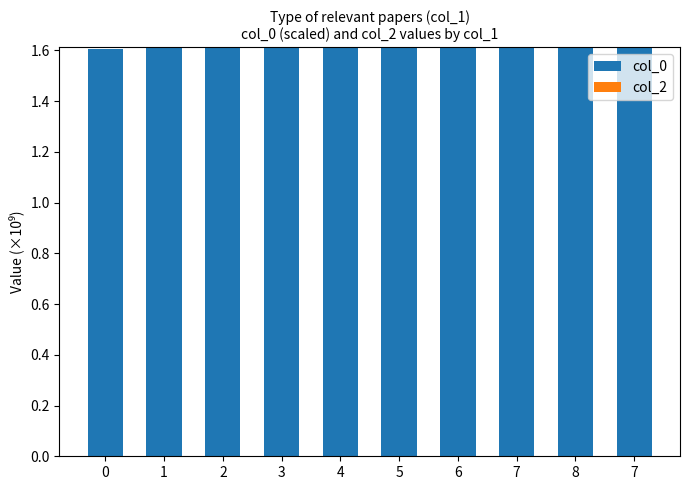

Reading right to left, transcribe all the data shown in this chart.

col_0: 7=1.6	8=1.6	7=1.6	6=1.6	5=1.6	4=1.6	3=1.6	2=1.6	1=1.6	0=1.6
col_2: 7=0.0	8=0.0	7=0.0	6=0.0	5=0.0	4=0.0	3=0.0	2=0.0	1=0.0	0=0.0